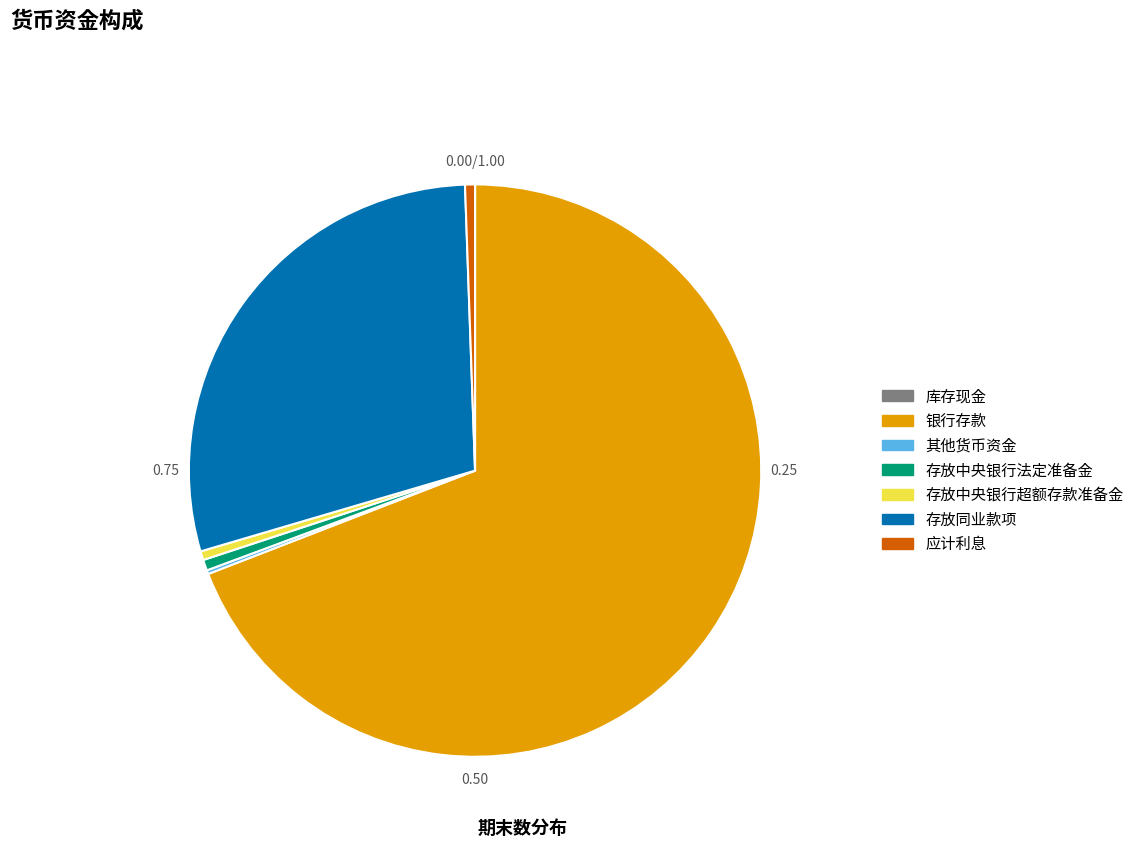

Which slice is the largest?

银行存款